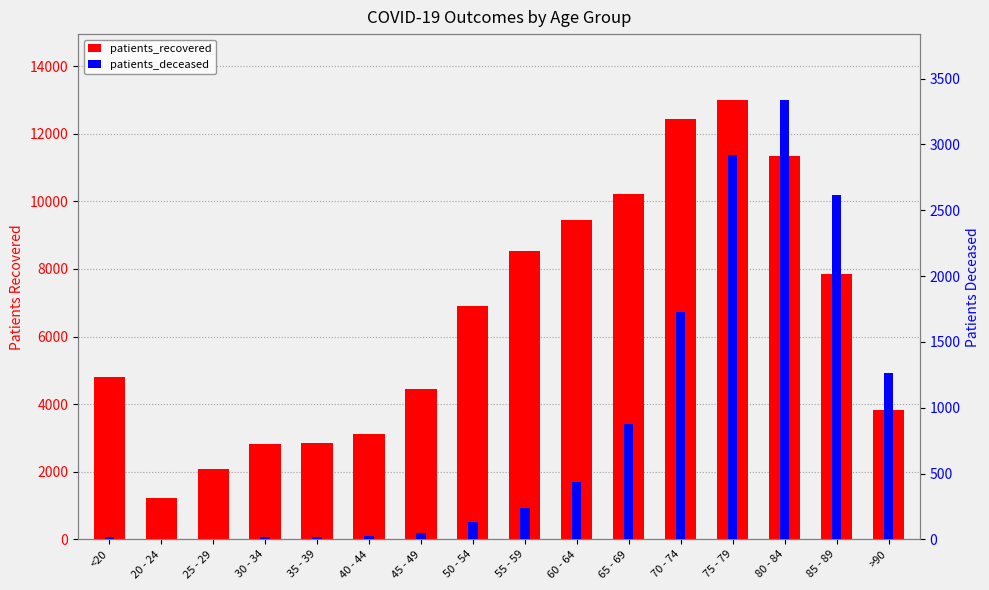

What is the label of the 13th bar from the left?

75 - 79